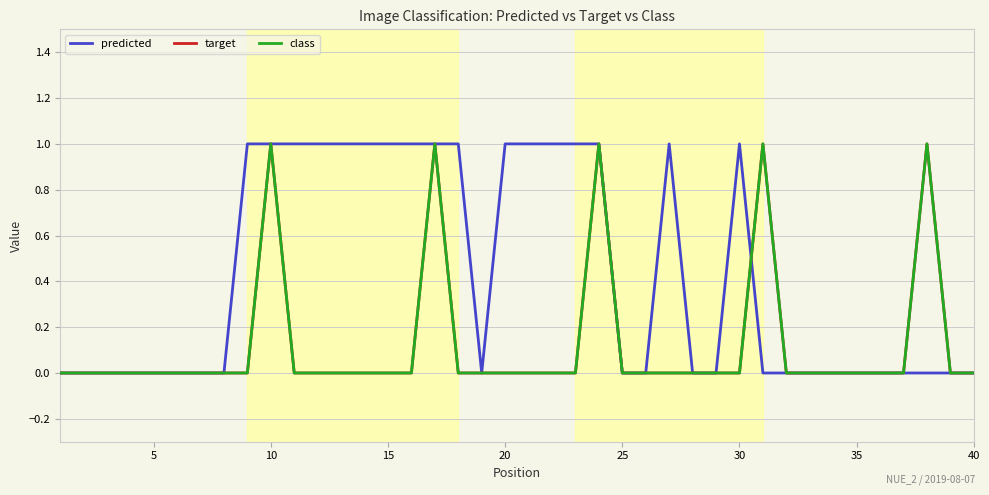

Does the chart display data point markers on the line(s)?

No